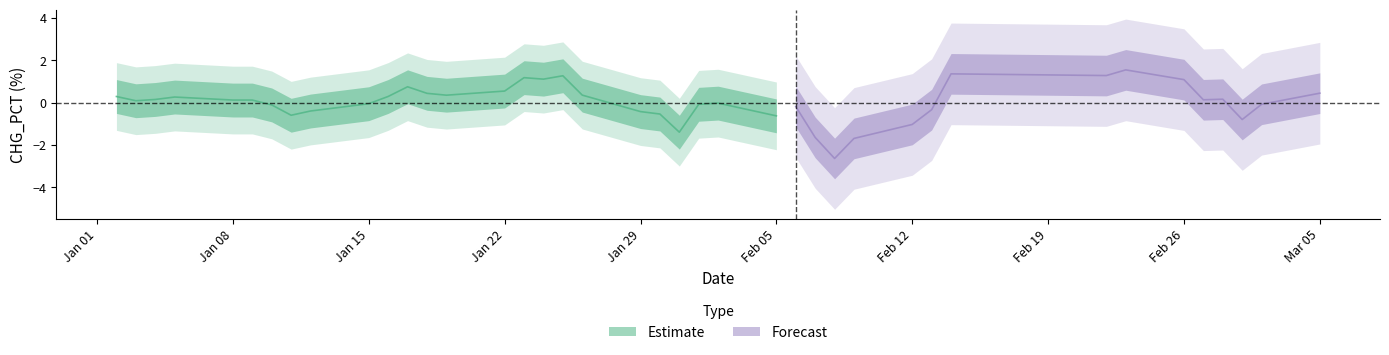

At which label is the value closest to 0?

2018-01-03